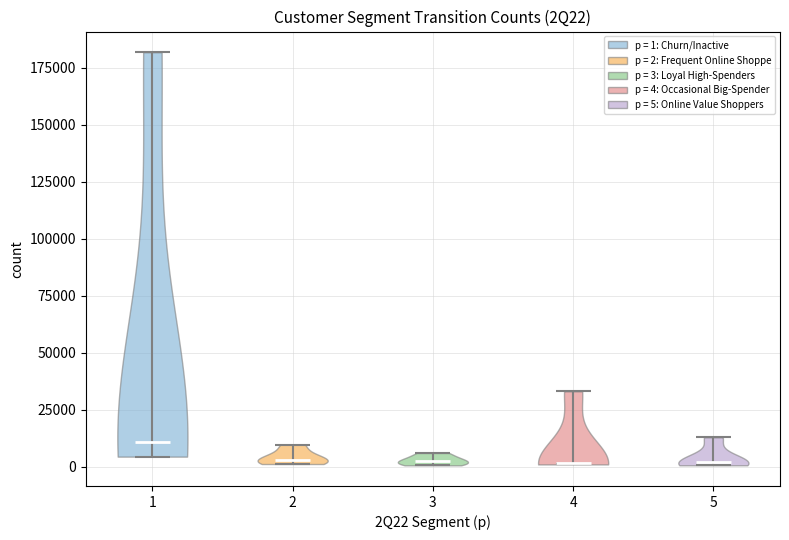

Reading left to right, read every violin against the y-axis: where its median line is, and the lowest and highest points it reaches. The values are not printed on the chart, so give them approximately, as read against the axis.

1: median line 10000, lowest point 5000, highest point 180000
2: median line 5000, lowest point 0, highest point 10000
3: median line 0, lowest point 0, highest point 5000
4: median line 0, lowest point 0, highest point 35000
5: median line 0, lowest point 0, highest point 15000